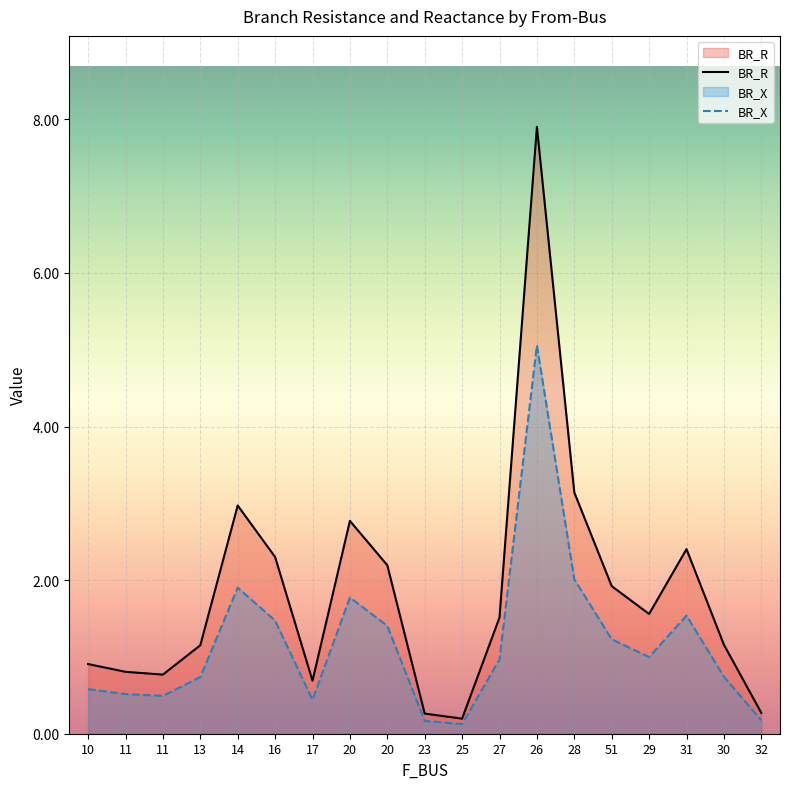

What is the sum of the BR_R values at 11 and 20?

3.0